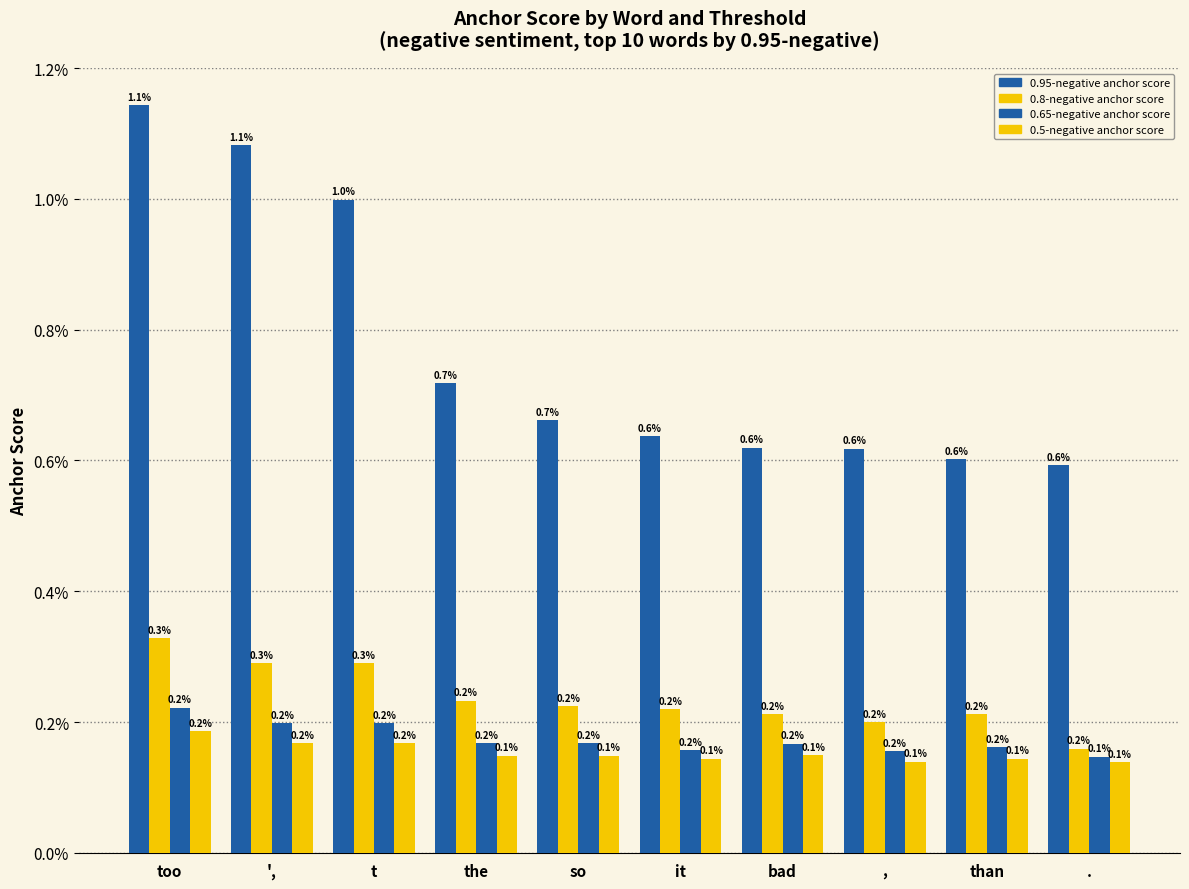

What is the label of the 4th bar from the left?

the